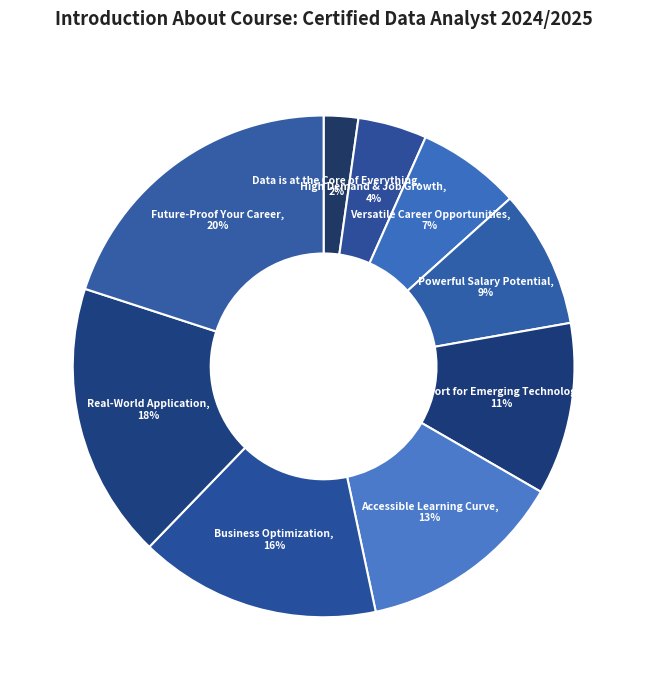

Is there any slice that represents more than half of the pie?

No